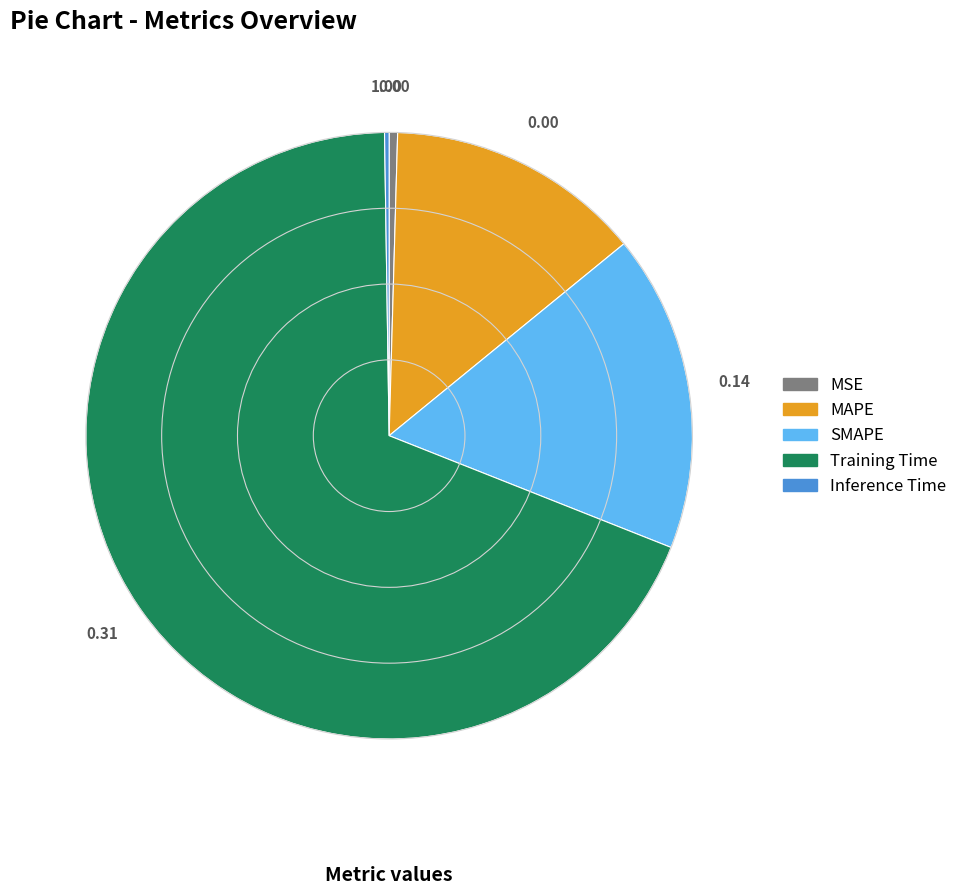

Which category accounts for the majority?

Training Time